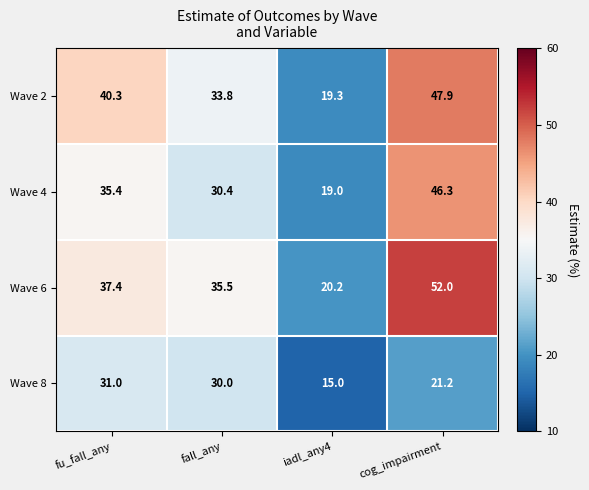

What is the maximum value shown in the chart?

52.0